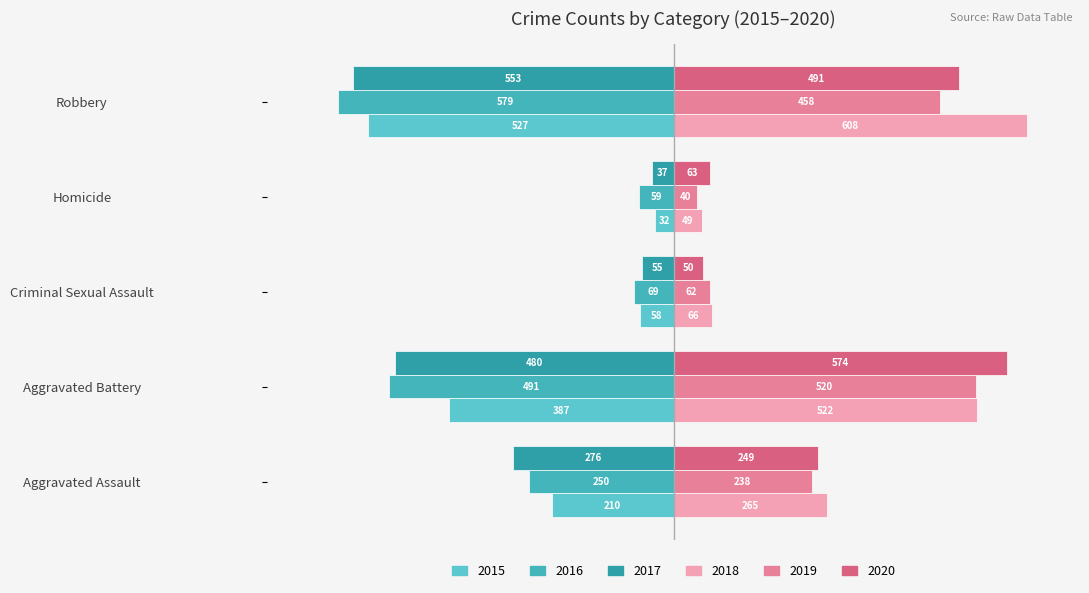

What are all the series names shown in the legend?

2015, 2016, 2017, 2018, 2019, 2020